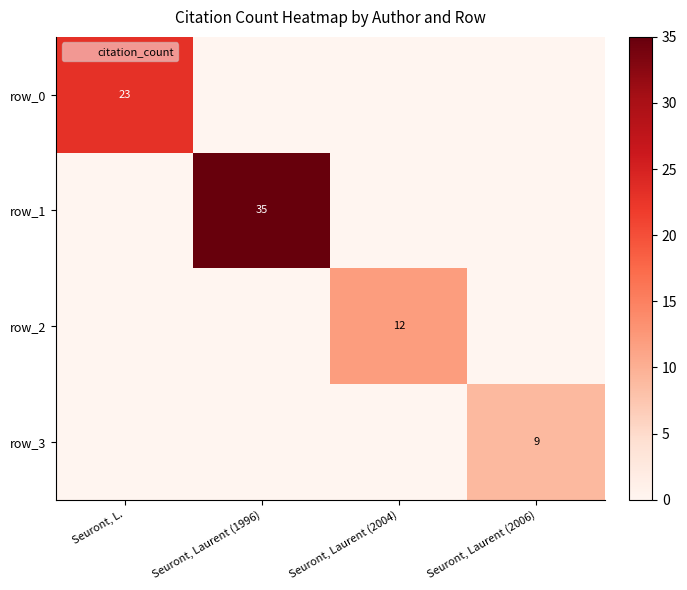

Which series has the largest total across all categories?

row_1